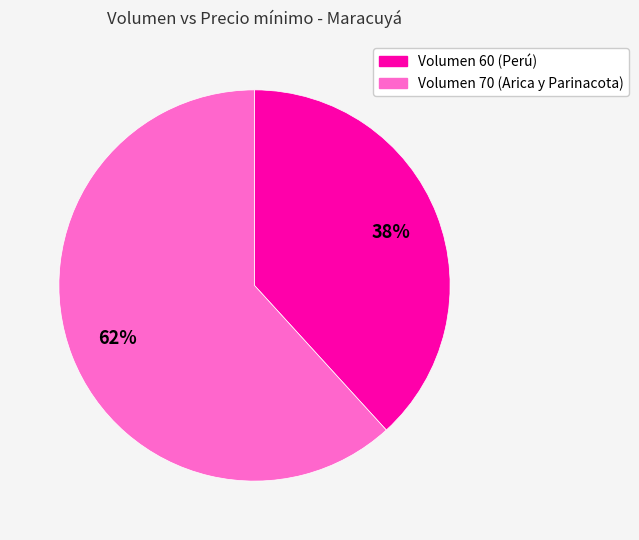

To the nearest percent, what is the difference between the largest and smallest slice percentages?

24%